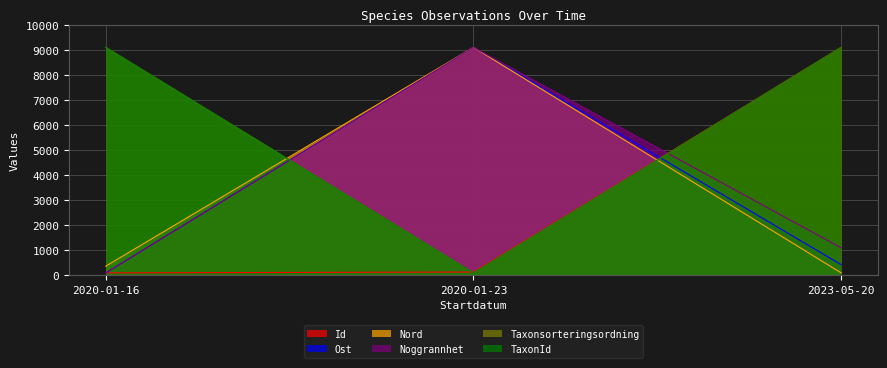

What is the label of the 2nd point from the right?

2020-01-23